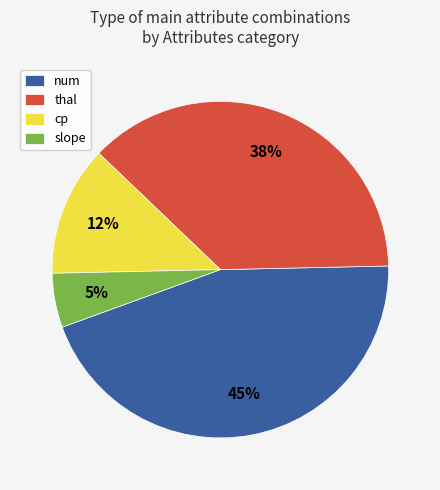

Do thal and slope together represent more than half of the pie?

No